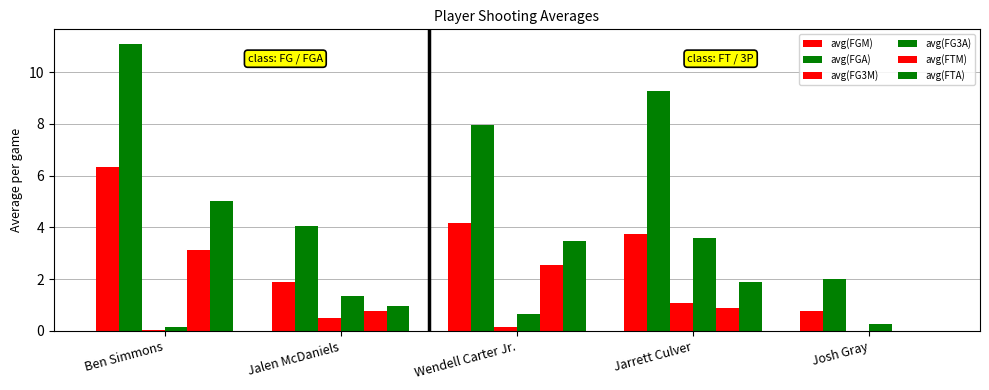

Reading left to right, list all the values displayed in this chart.

avg(FGM): 6.3	1.9	4.2	3.7	0.8
avg(FGA): 11.1	4.1	8.0	9.3	2.0
avg(FG3M): 0.0	0.5	0.1	1.1	0.0
avg(FG3A): 0.1	1.3	0.7	3.6	0.2
avg(FTM): 3.1	0.8	2.5	0.9	0.0
avg(FTA): 5.0	0.9	3.5	1.9	0.0